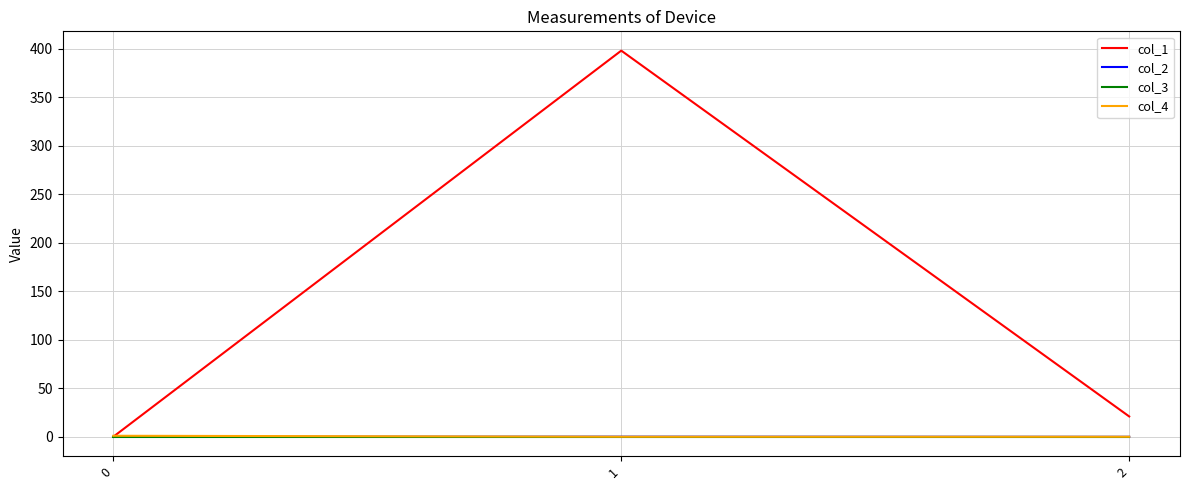

Is it true that col_4 equals 1.0 at 0?

True